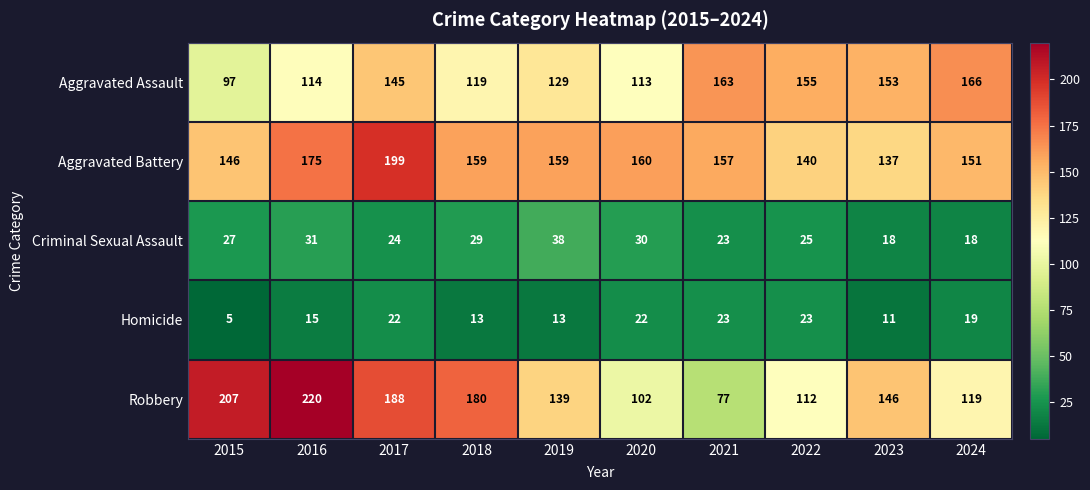

What is the sum of the Aggravated Assault values at 2015 and 2020?

210